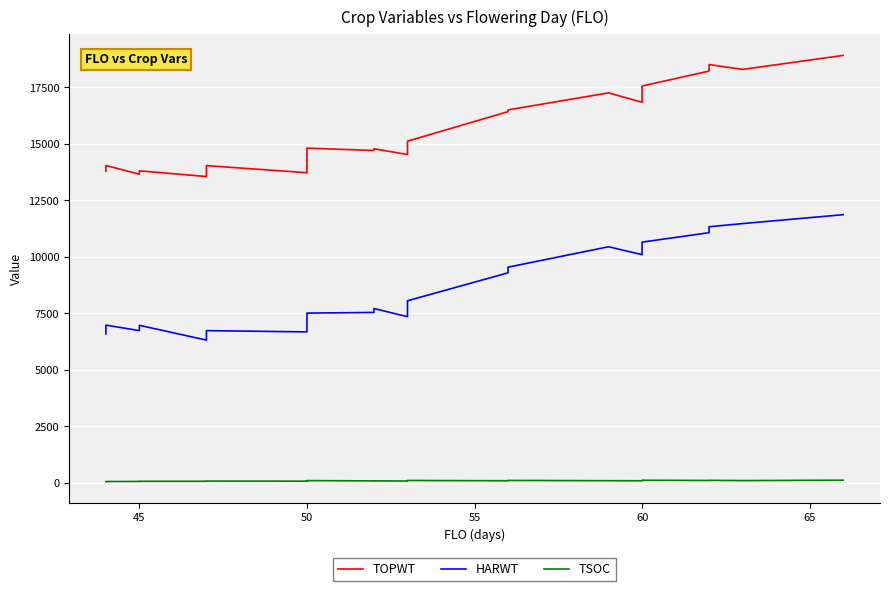

True or false: TOPWT has more than 2 interior local peaks.

True